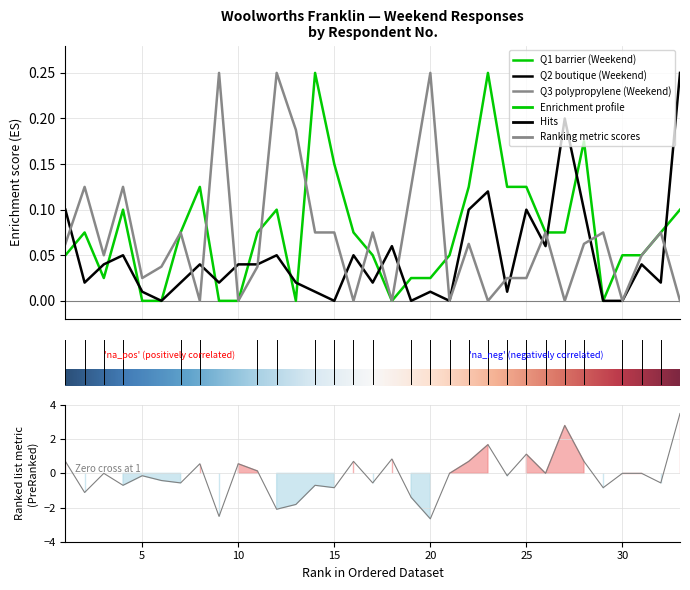

How many interior local peaks does the Q3 polypropylene (Weekend) series have?

11